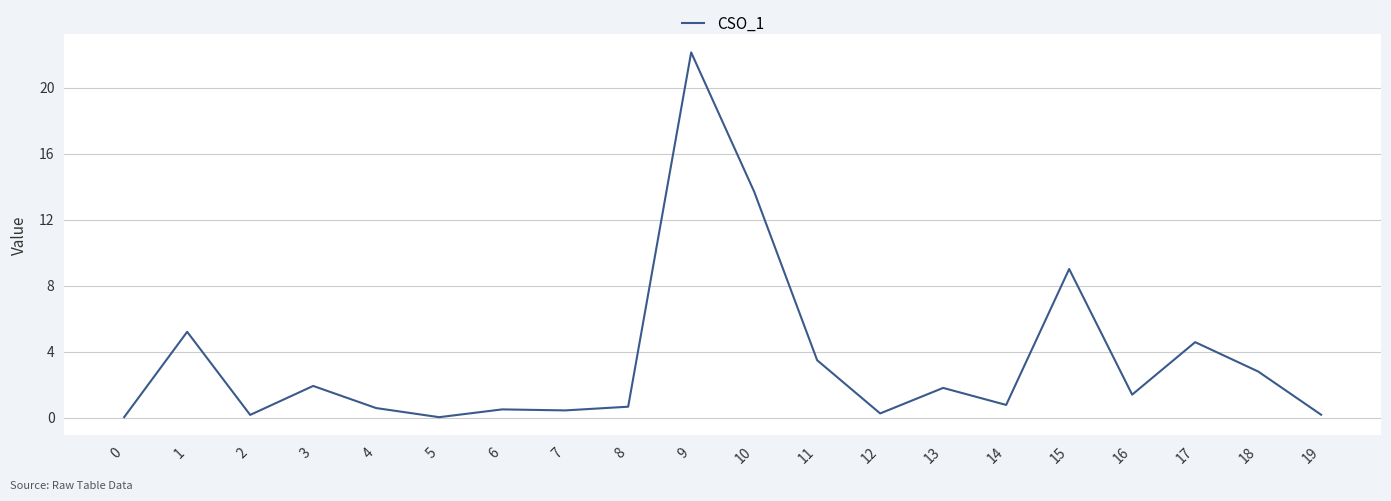

The value at 11 is 3.5. True or false?

True